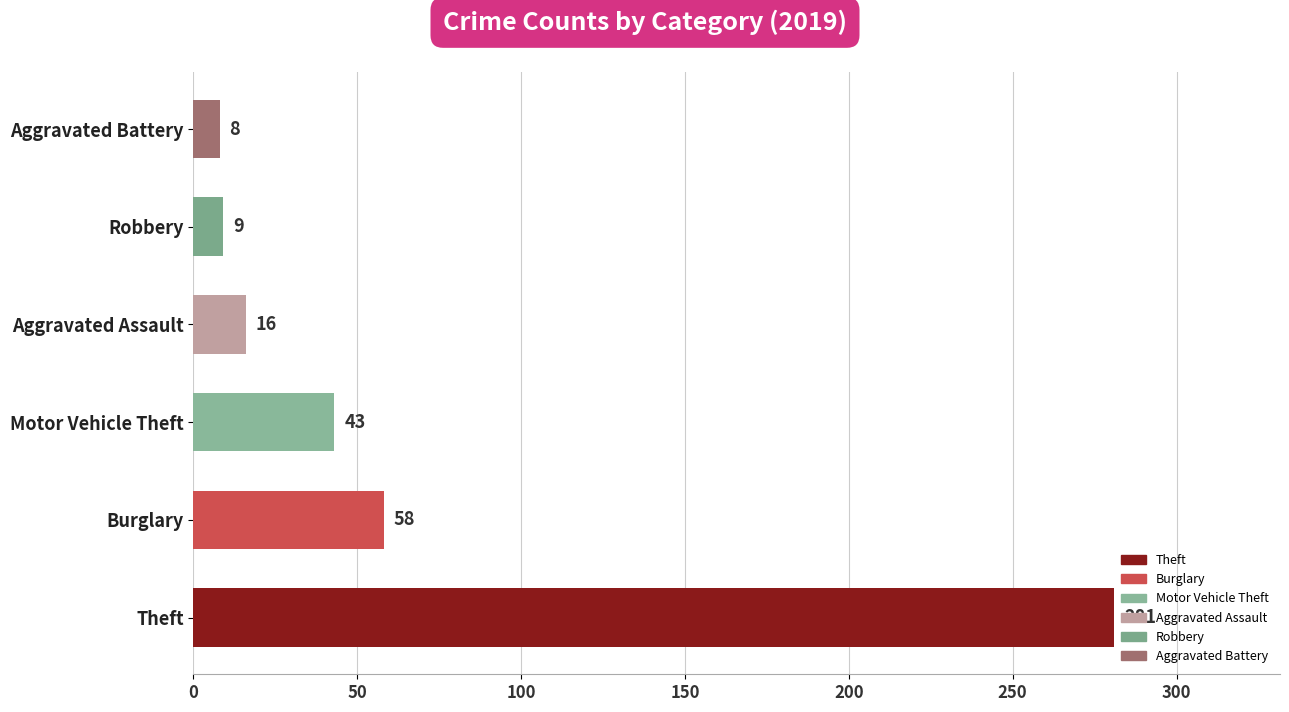

What is the approximate value at Burglary, to the nearest 50?

50